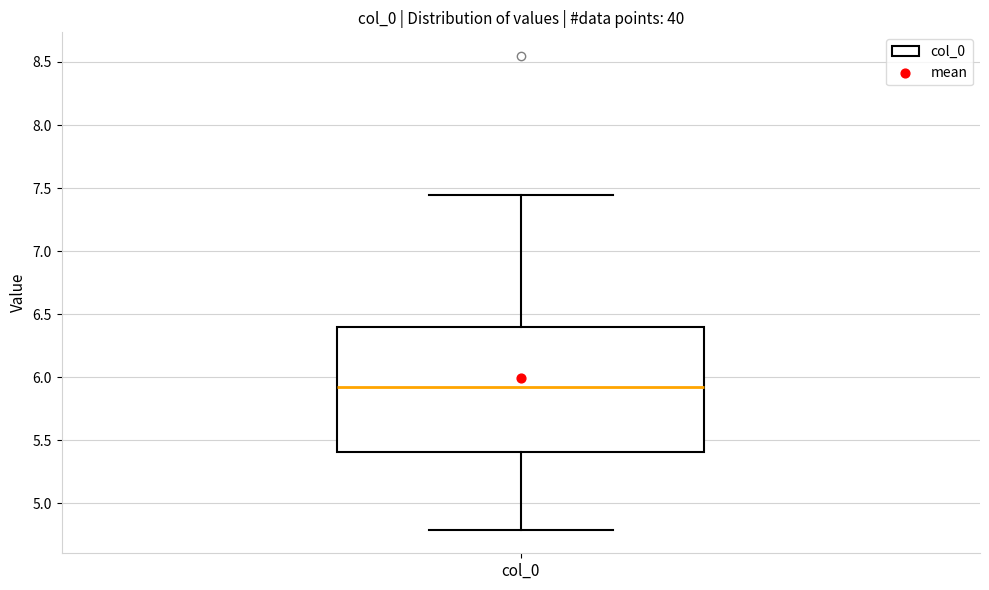

Transcribe this box plot: give where the median line is, the range the box spans, and where the two whiskers end, as read against the y-axis. The values are not printed on the chart, so give them approximately, as read against the axis.

median 5.90, box 5.40 to 6.40, whiskers 4.80 to 7.45